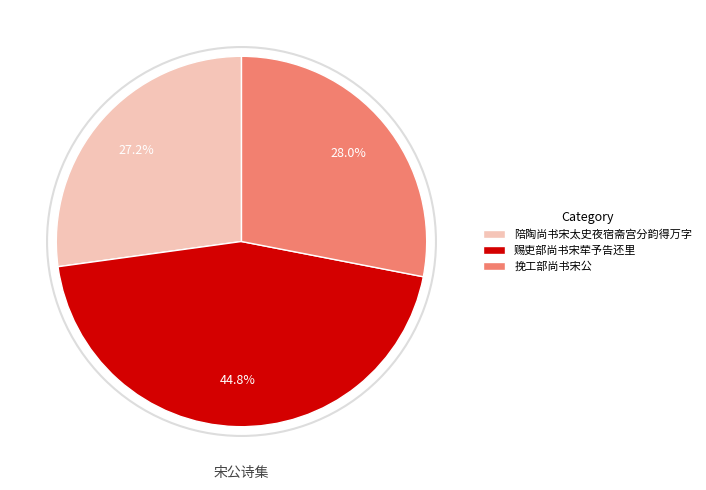

Which has a higher value, 赐吏部尚书宋荦予告还里 or 陪陶尚书宋太史夜宿斋宫分韵得万字?

赐吏部尚书宋荦予告还里